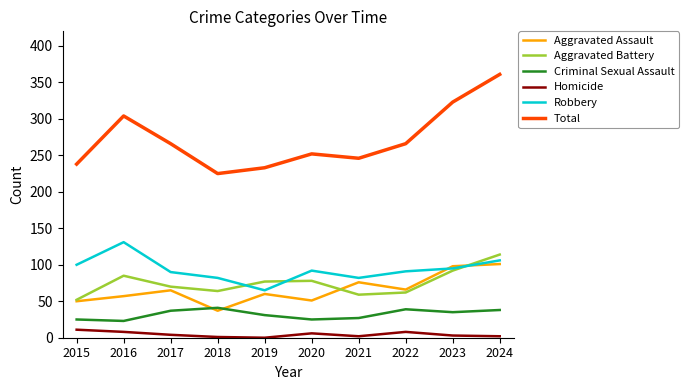

What is the sum of the Total values at 2020 and 2018?

477